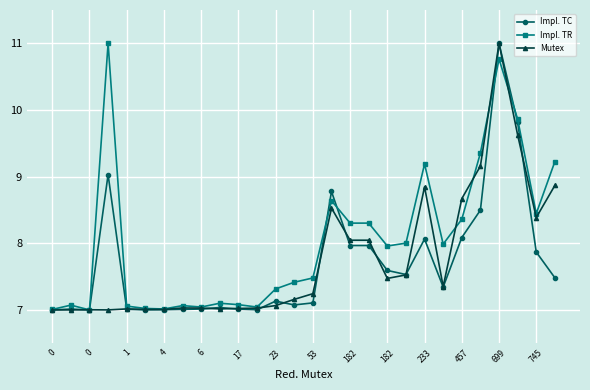

What is the value of the Mutex point at the 10th from the left?

7.0